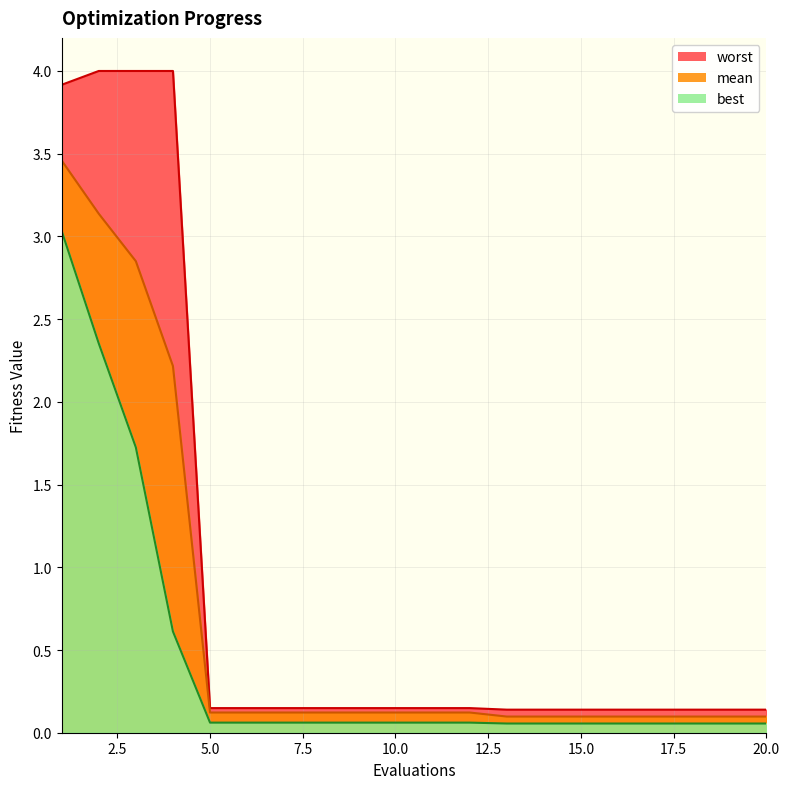

What is the average value of the mean series?

0.7